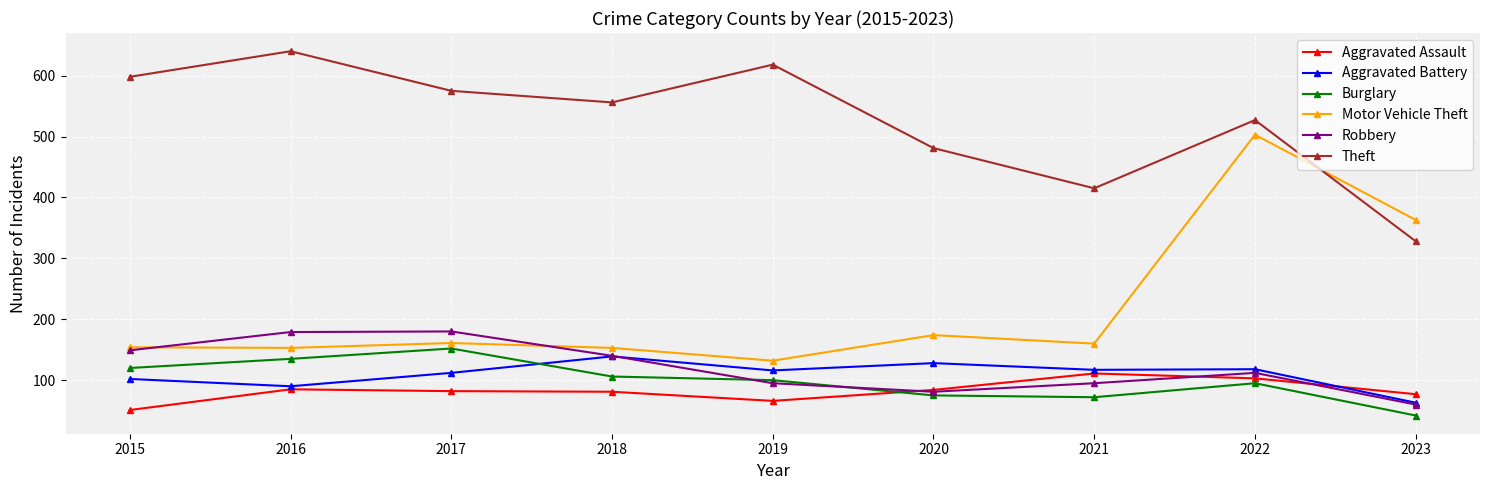

Where is Theft nearest to the value 484?

2020